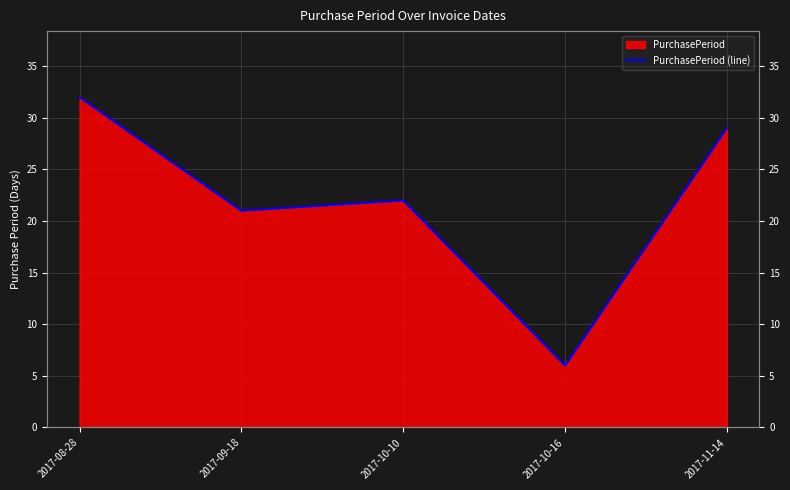

Reading right to left, extract all data points from this chart.

29	6	22	21	32